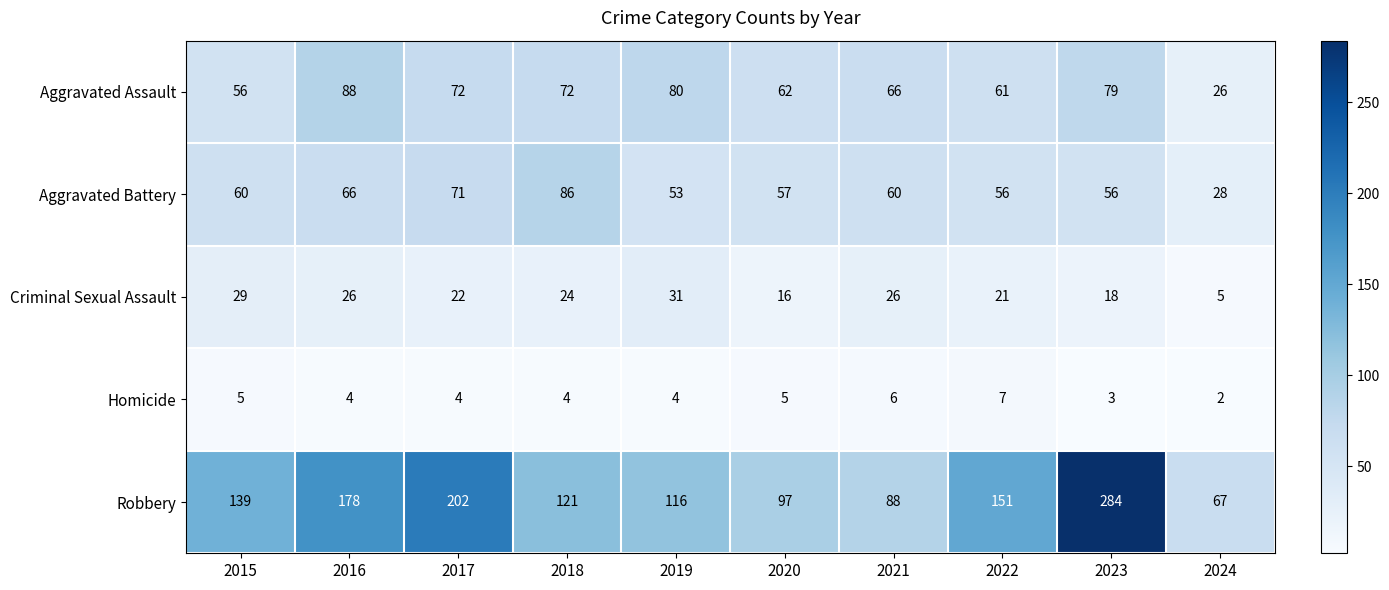

Is the value of Criminal Sexual Assault at 2018 greater than the value of Aggravated Battery at 2023?

No